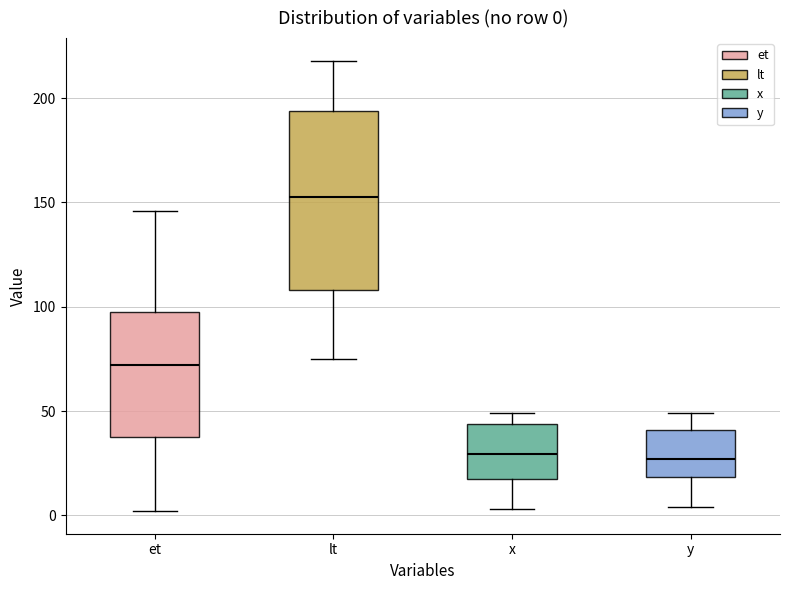

Which box's median line is the highest?

lt